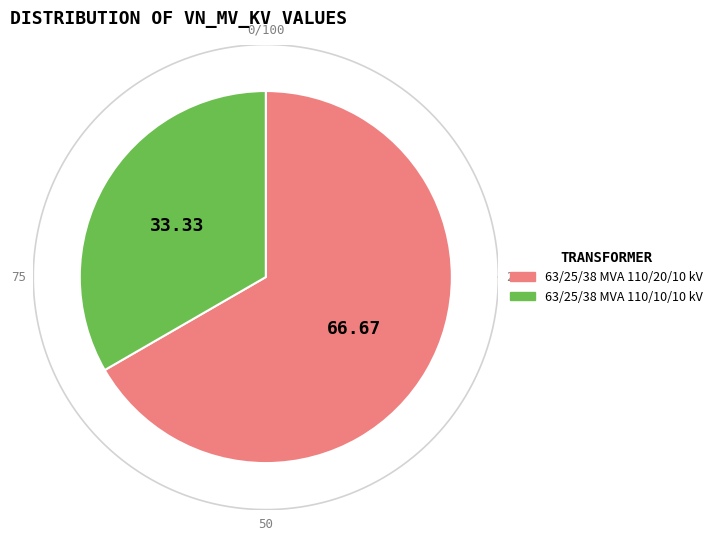

Is it true that 63/25/38 MVA 110/10/10 kV is 24% of the pie?

False